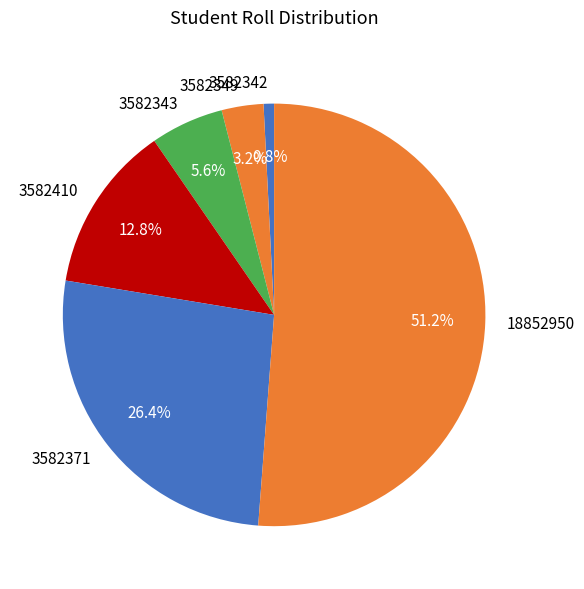

Rank the categories by value from lowest to highest.

3582342, 3582349, 3582343, 3582410, 3582371, 18852950